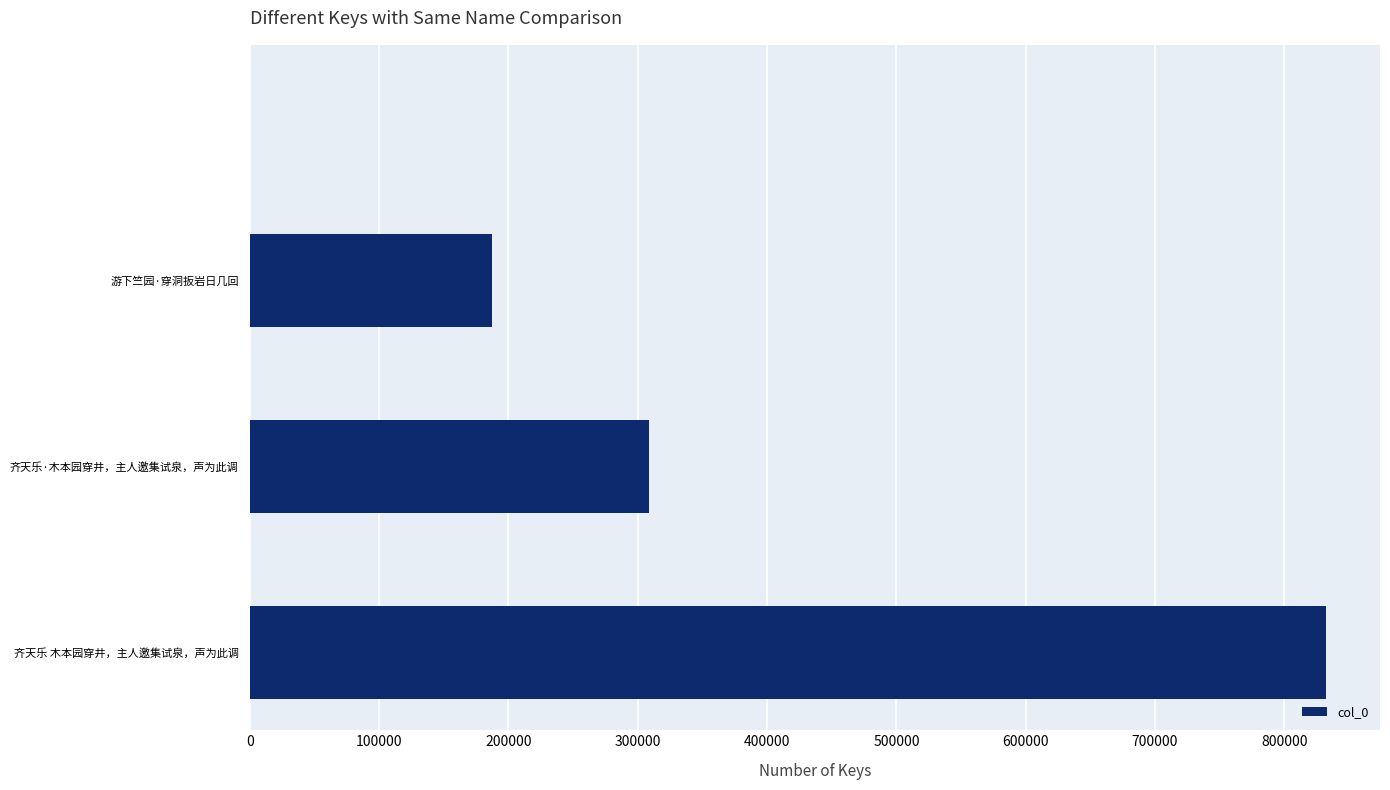

Is it true that the value at 齐天乐 木本园穿井，主人邀集试泉，声为此调 is 307705?

False